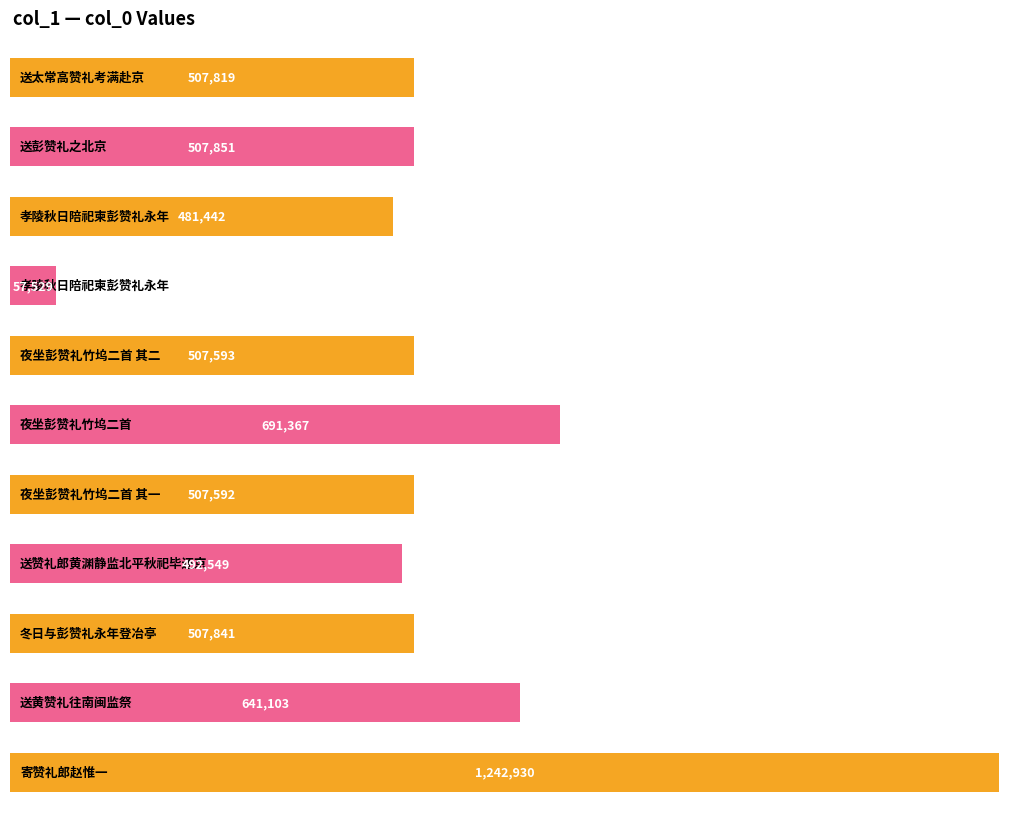

Reading left to right, list all the values displayed in this chart.

507819	507851	481442	57529	507593	691367	507592	492549	507841	641103	1242930